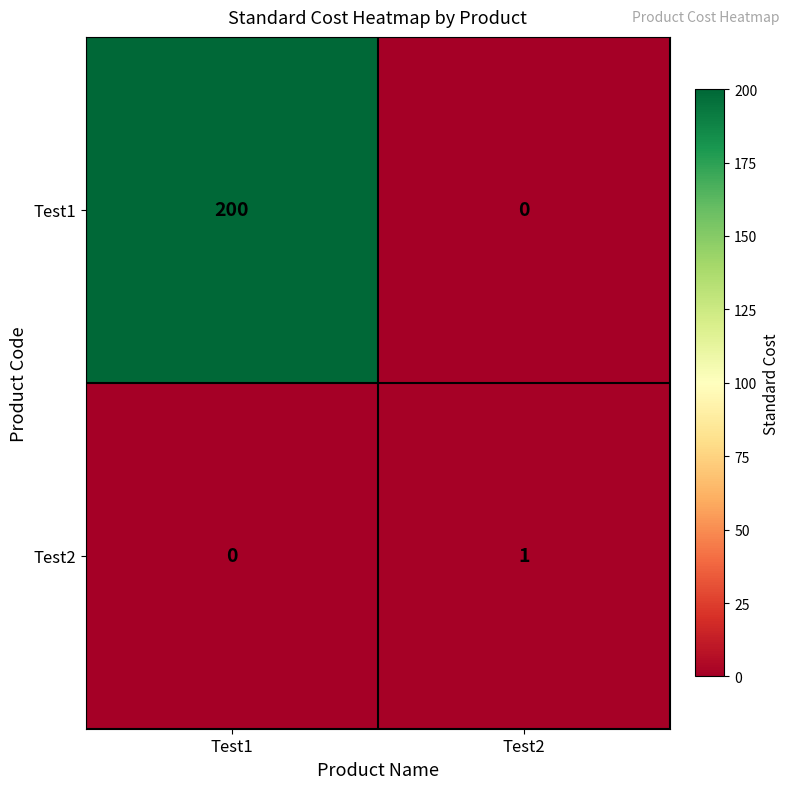

Count the number of data series in this chart.

2